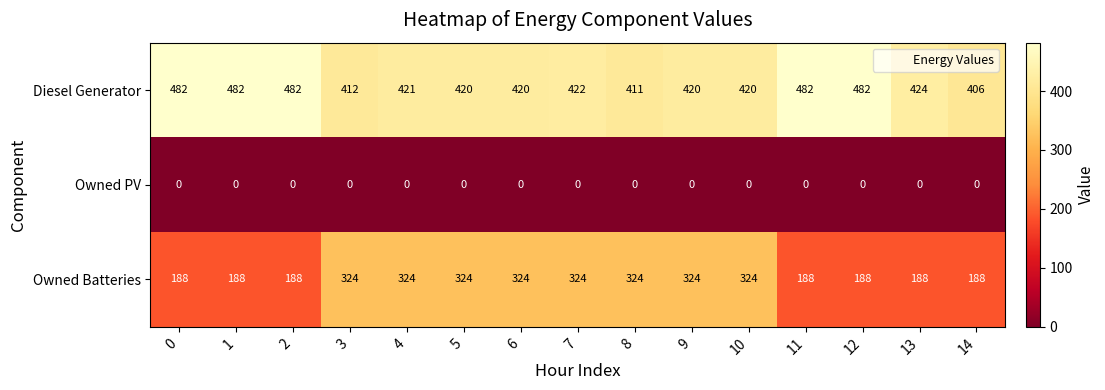

Is the value of Diesel Generator at 9 greater than the value of Owned PV at 8?

Yes